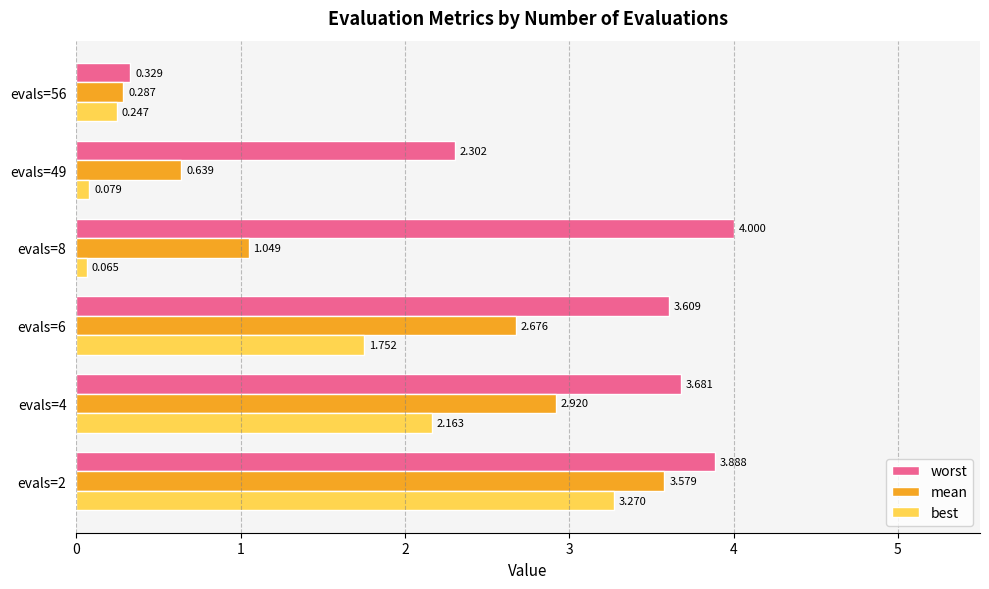

Rank the series by their average value, from highest to lowest.

worst, mean, best